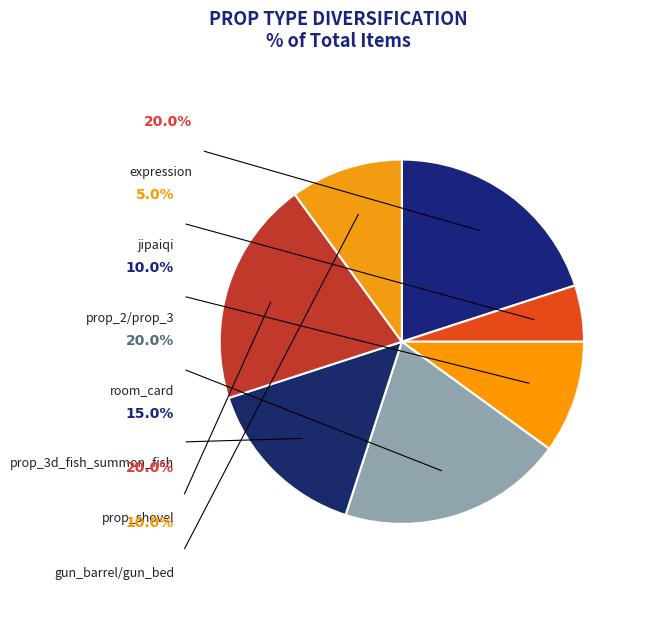

How many segments does this pie chart have?

7